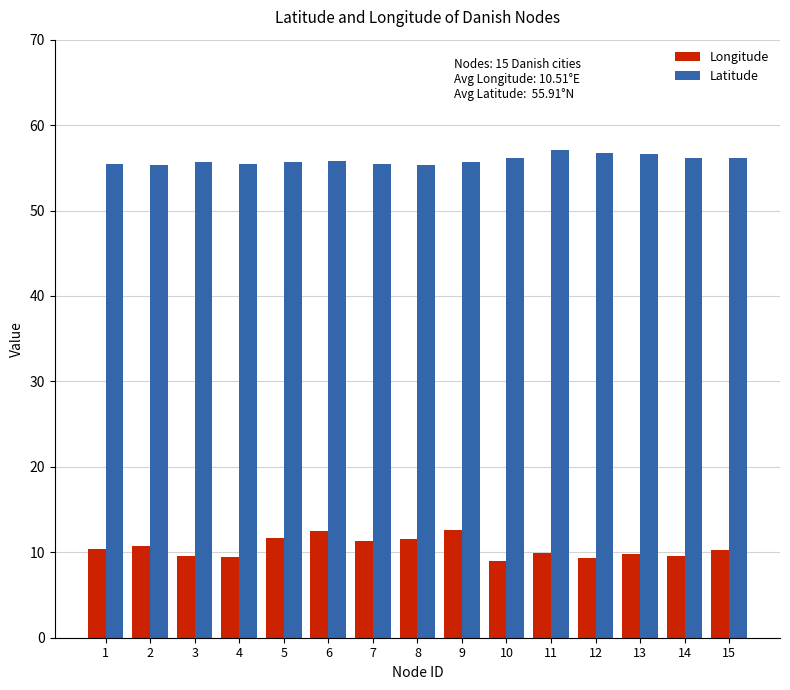

What is the sum of the Longitude values at 13 and 14?

19.3